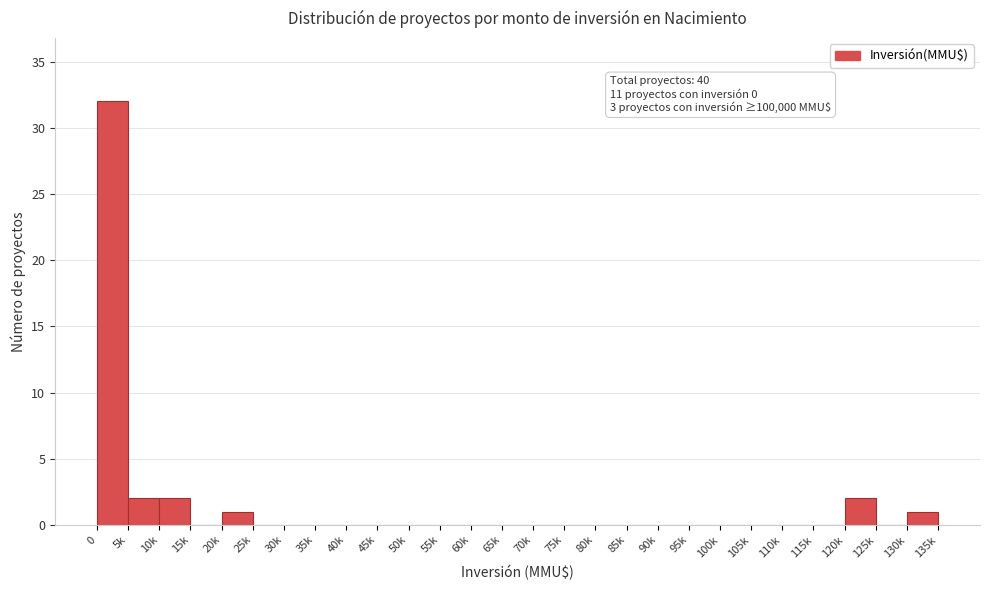

Reading left to right, transcribe all the data shown in this chart.

0=32	5k=2	10k=2	15k=0	20k=1	25k=0	30k=0	35k=0	40k=0	45k=0	50k=0	55k=0	60k=0	65k=0	70k=0	75k=0	80k=0	85k=0	90k=0	95k=0	100k=0	105k=0	110k=0	115k=0	120k=2	125k=0	130k=1